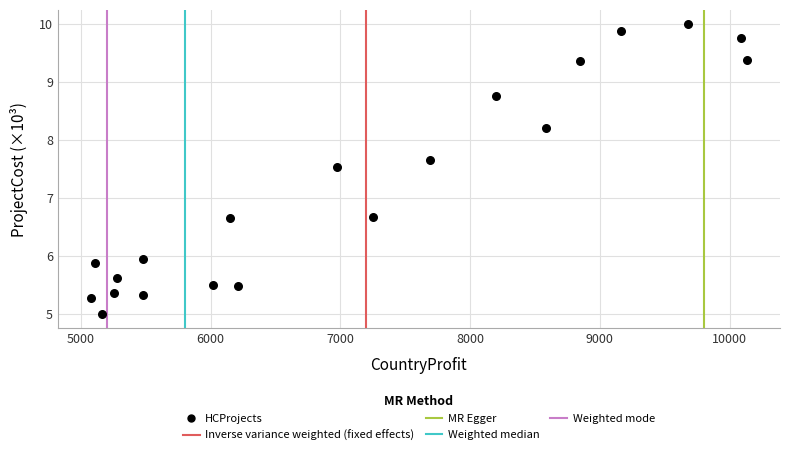

List the coordinates of all points as (Y, X) pairs, reading left to right.

(5.3, 5076.3)  (5.9, 5106.9)  (5.0, 5163.8)  (5.4, 5254.1)  (5.6, 5282.0)  (5.9, 5480.7)  (5.3, 5481.9)  (5.5, 6021.9)  (6.7, 6148.4)  (5.5, 6208.1)  (7.5, 6977.6)  (6.7, 7254.9)  (7.7, 7689.6)  (8.8, 8200.6)  (8.2, 8586.2)  (9.4, 8850.9)  (9.9, 9166.9)  (10.0, 9681.8)  (9.8, 10086.9)  (9.4, 10135.9)